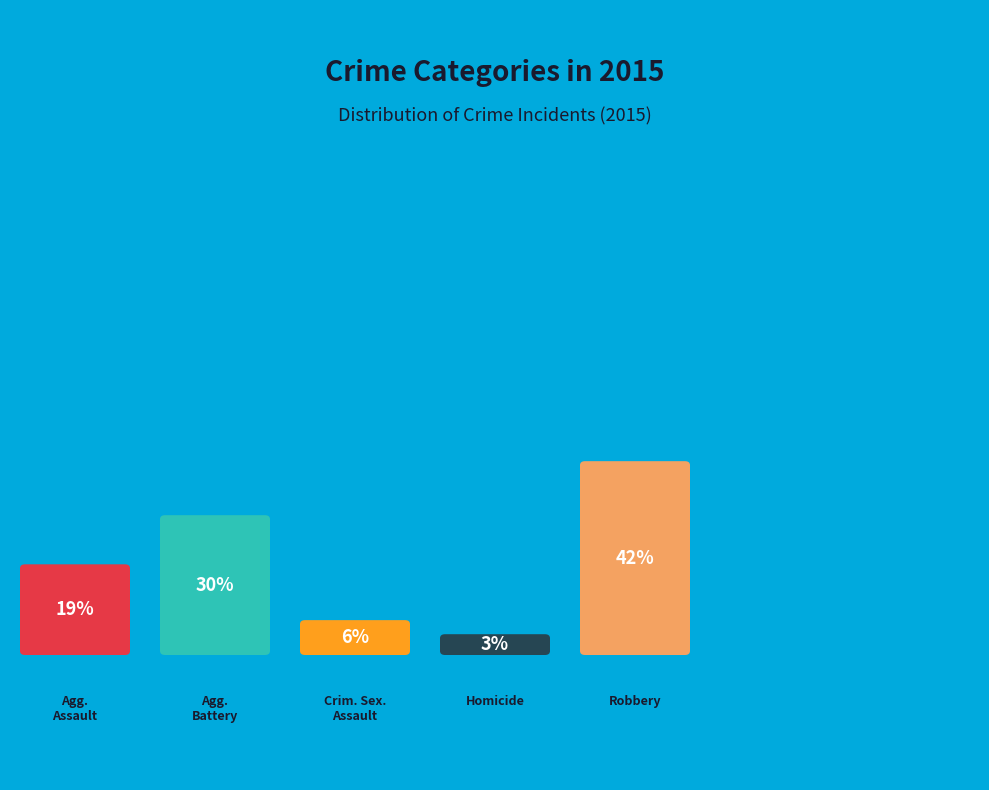

To the nearest percent, what is the difference between the Aggravated Assault and Robbery slice percentages?

23%